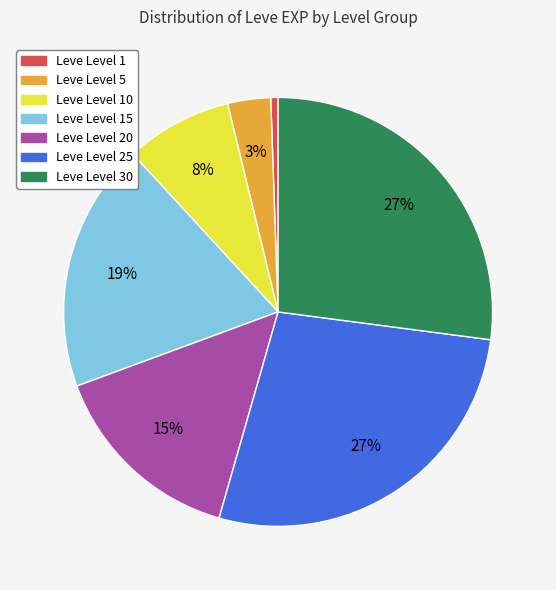

To the nearest percent, what is the average slice percentage?

14%